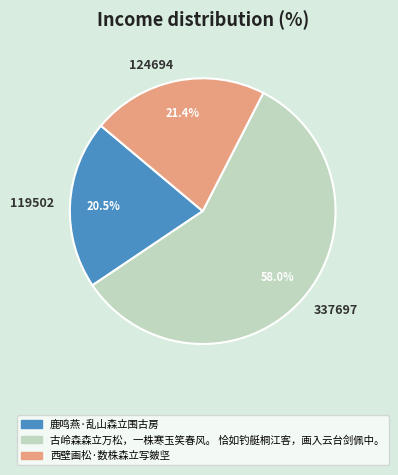

Which slice is the largest?

337697